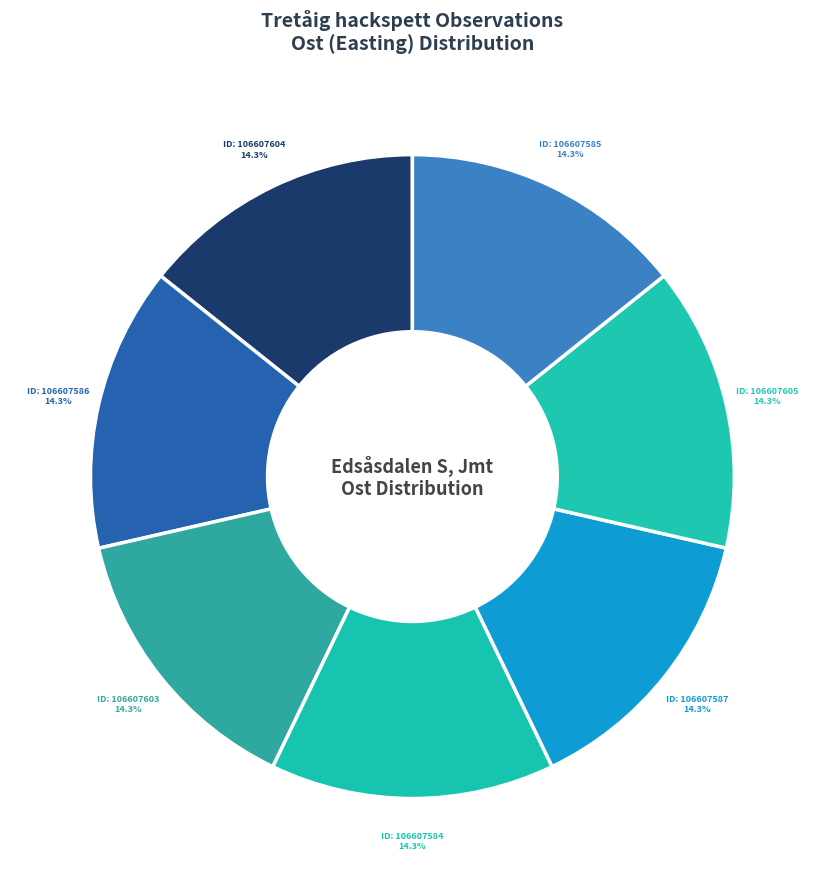

Count the number of slices in the pie.

7